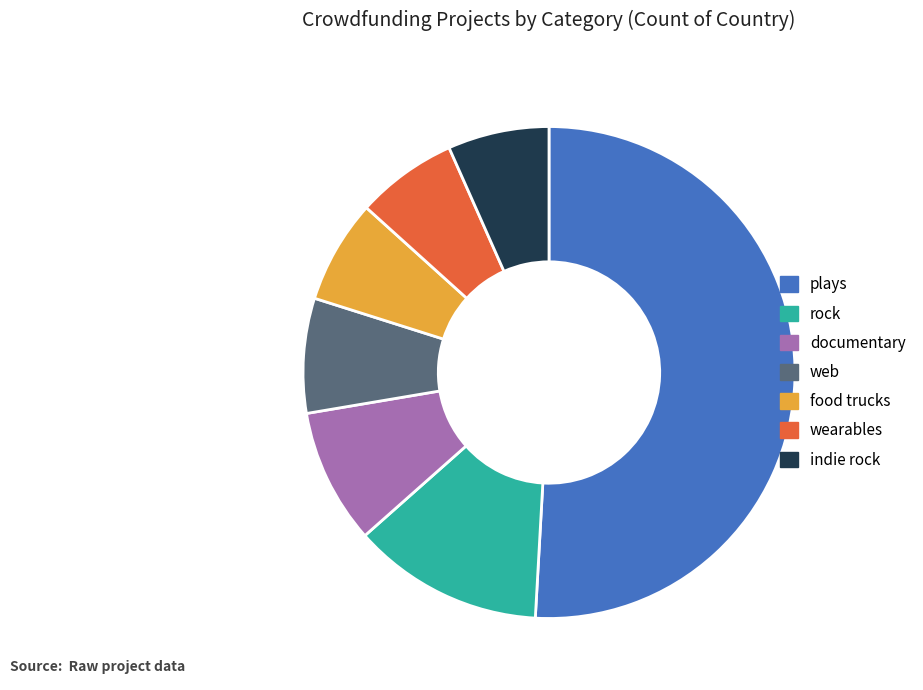

True or false: documentary accounts for 1% of the total.

False